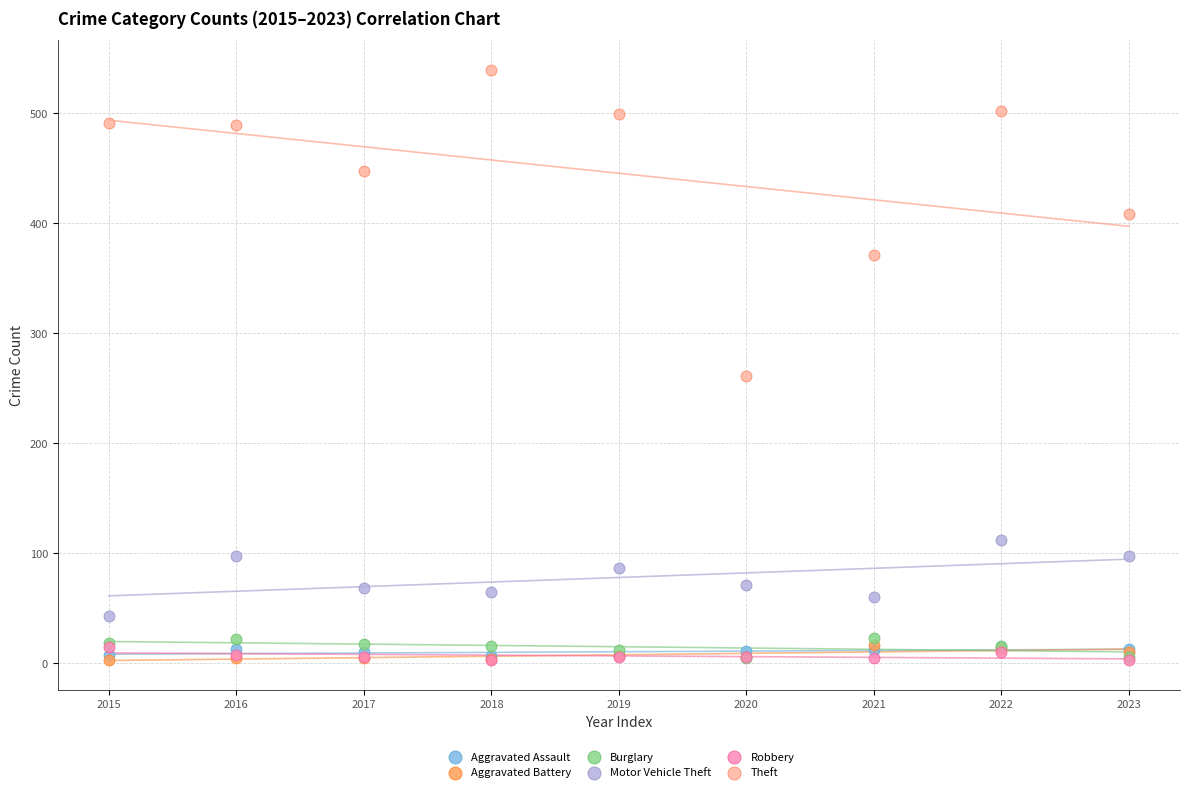

Which series contains the highest Y value?

Theft